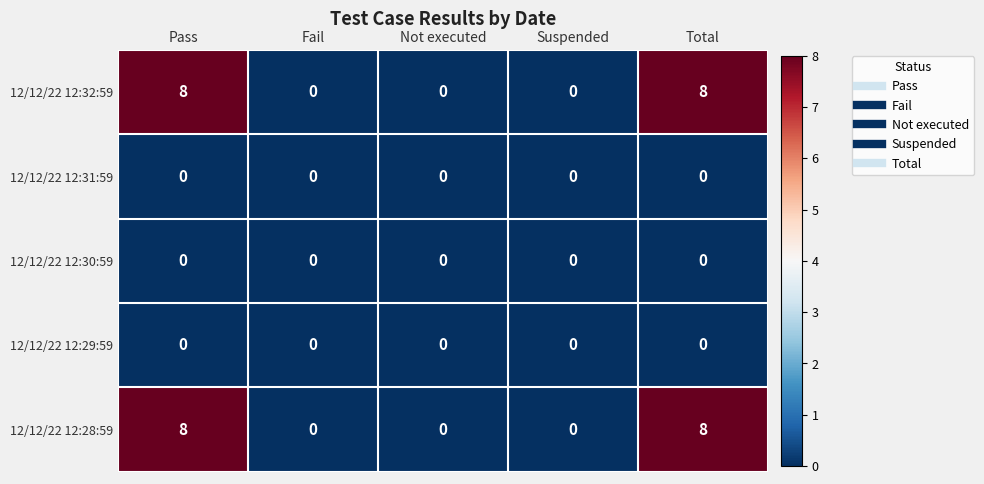

How many series are shown in this chart?

5